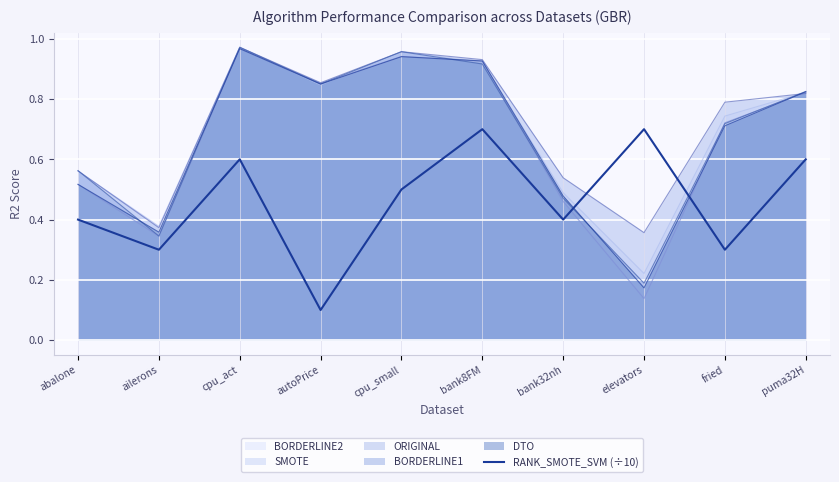

What is the label of the 7th point from the right?

autoPrice